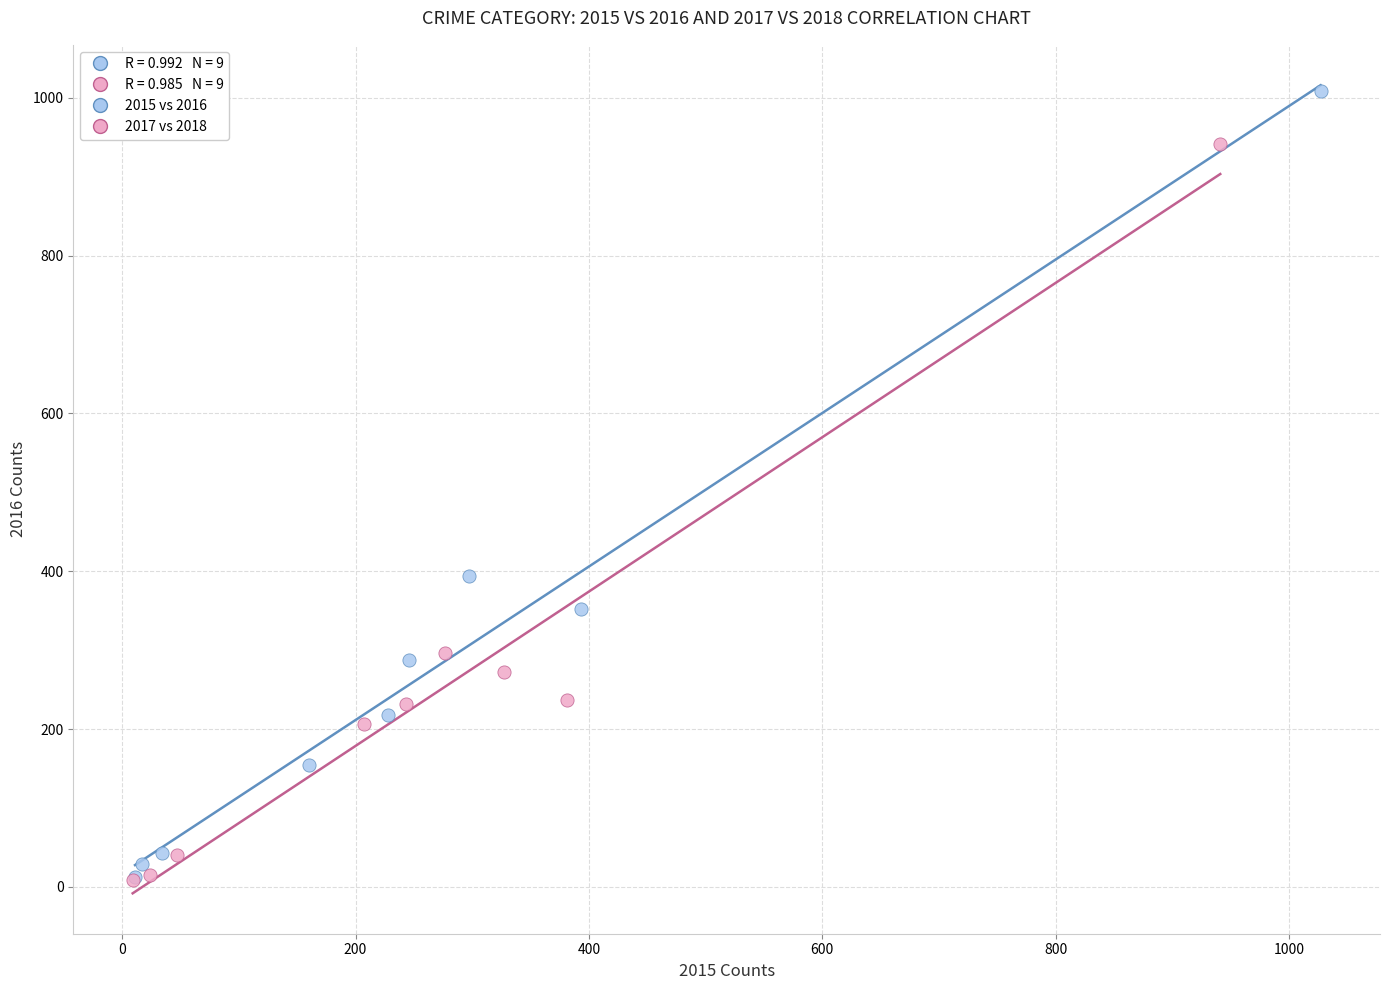

Which series contains the highest Y value?

2015 vs 2016